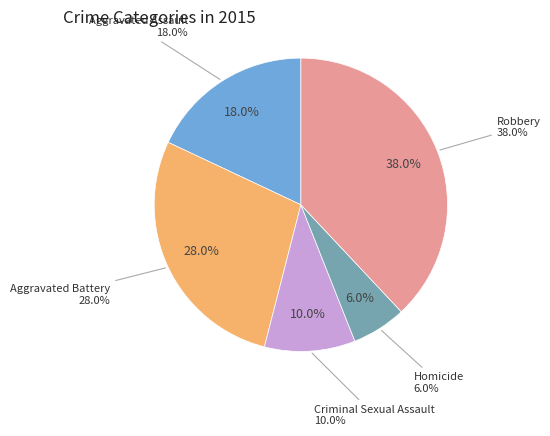

To the nearest percent, what is the difference between the Robbery and Criminal Sexual Assault slice percentages?

28%